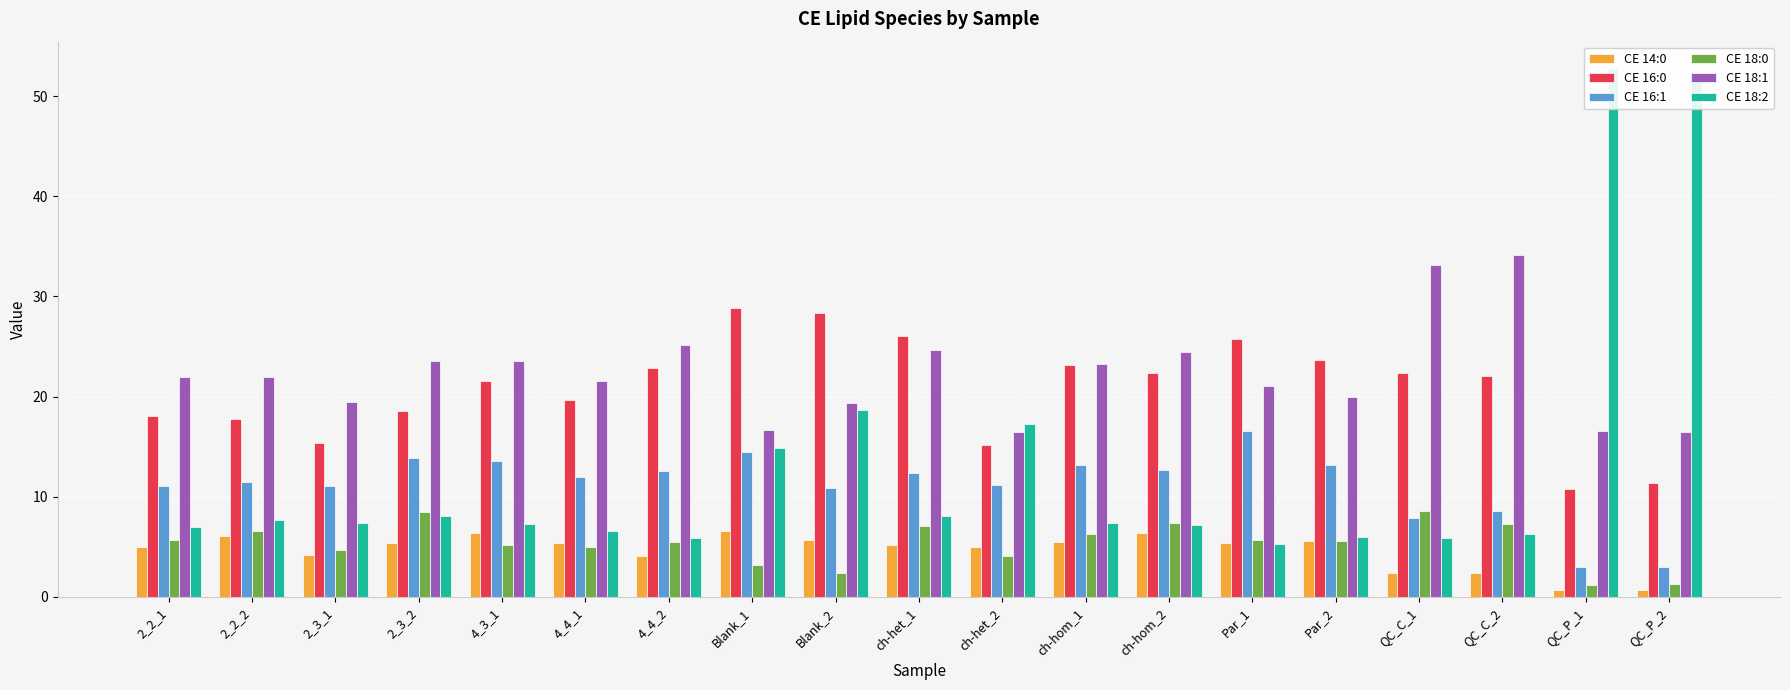

Which series has the largest total across all categories?

CE 18:1